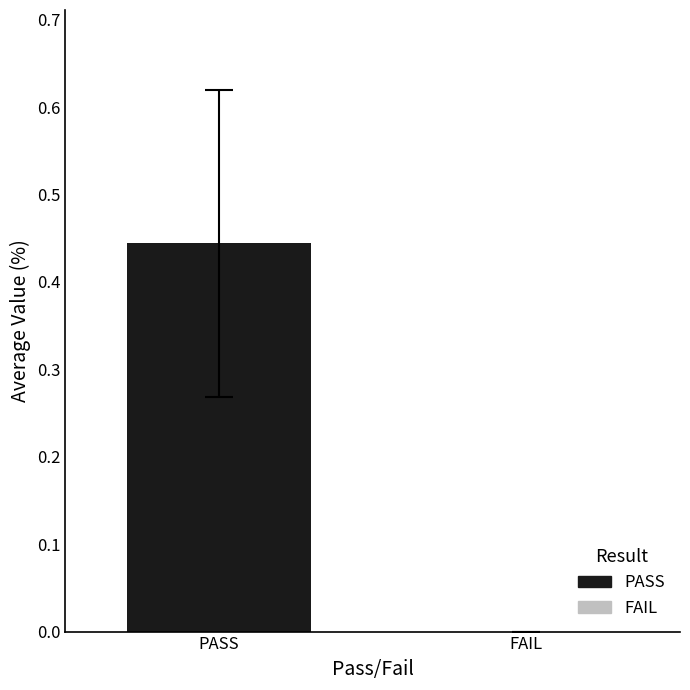

Which series has the largest range (max minus min)?

PASS